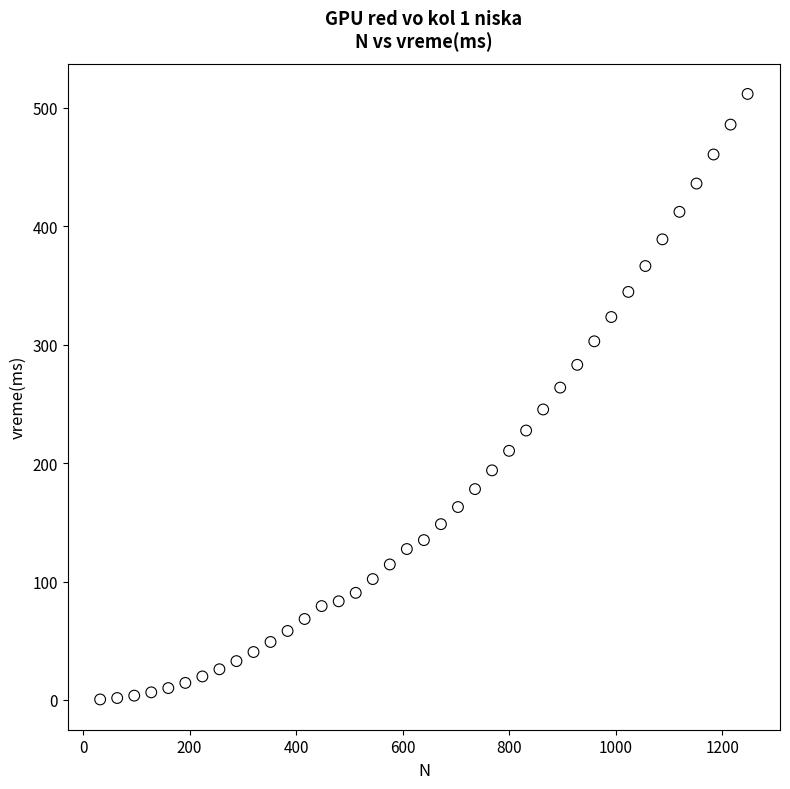

What is the range of Y values (max minus min)?

511.5